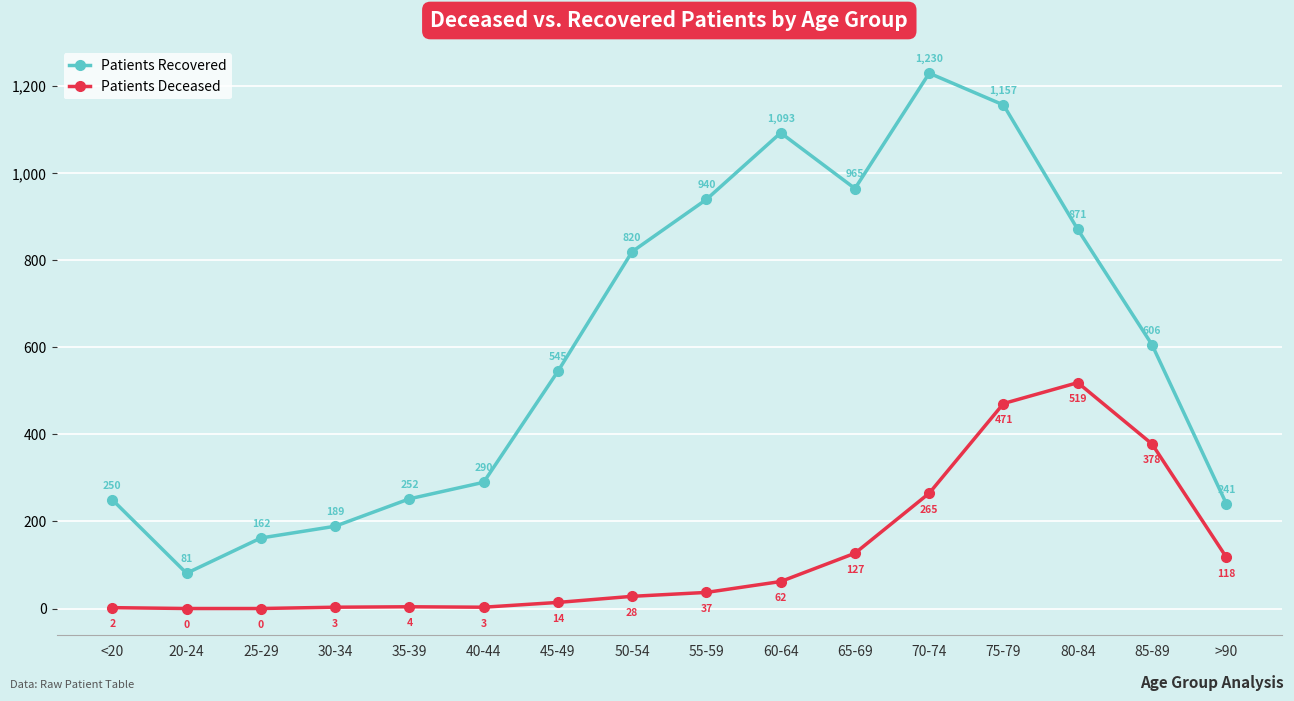

How many interior local peaks does the Patients Recovered series have?

2